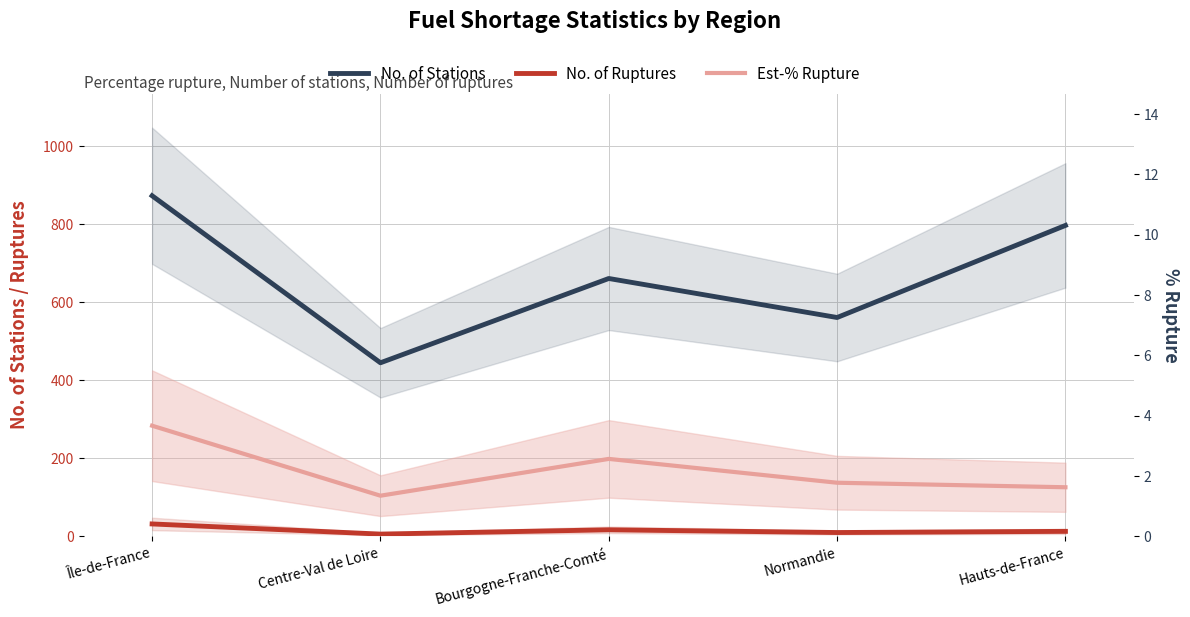

Is this an area chart (filled region under the line)?

No